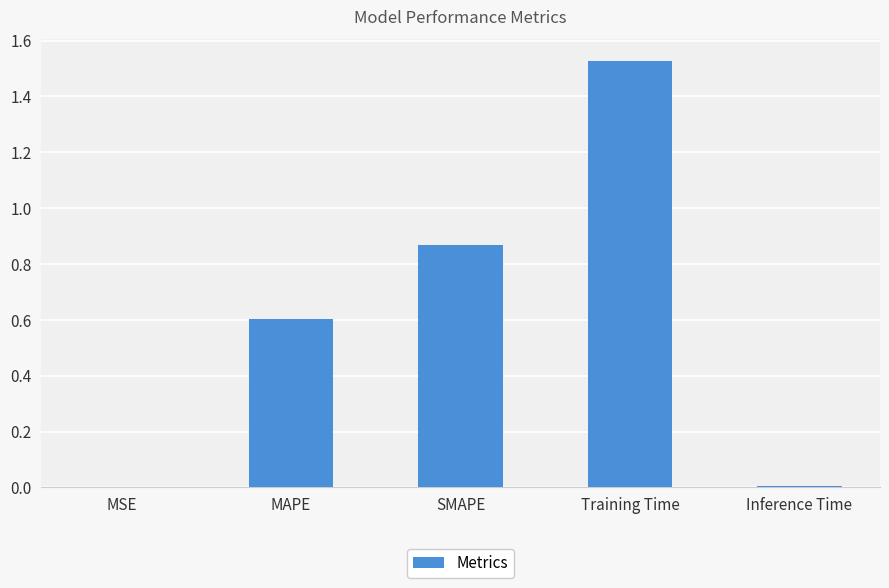

The chart shows a value of 0.3 at MAPE. True or false?

False